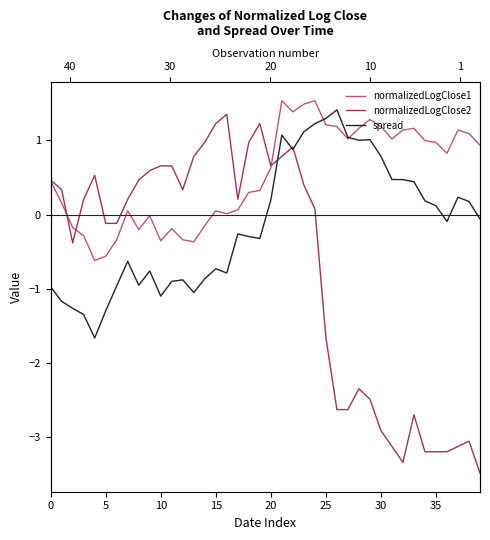

True or false: normalizedLogClose1 has a value of 1.8 at 30.

False